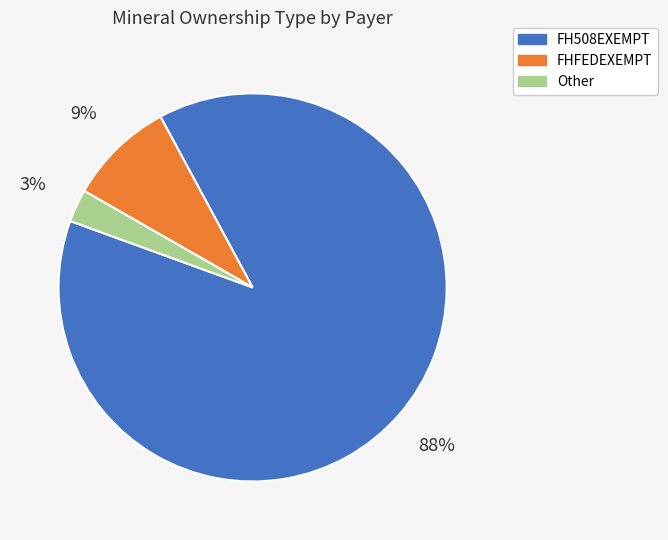

How many slices are in this pie chart?

3